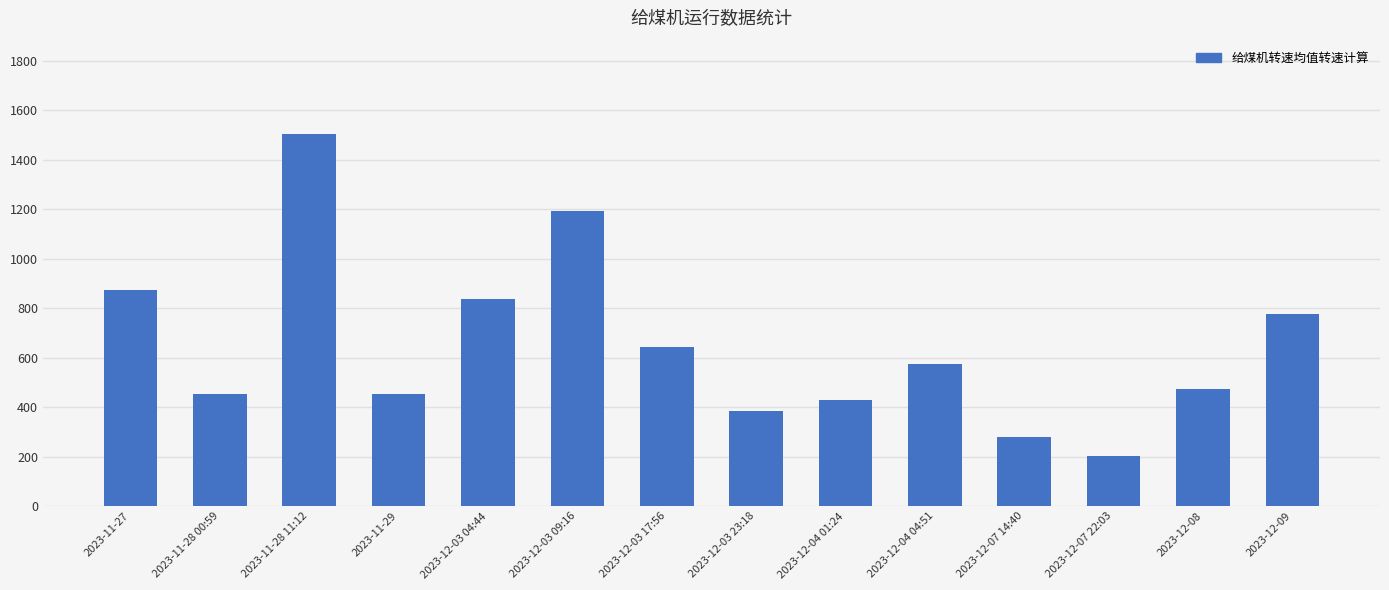

Which category has the highest value across all series?

2023-11-28 11:12